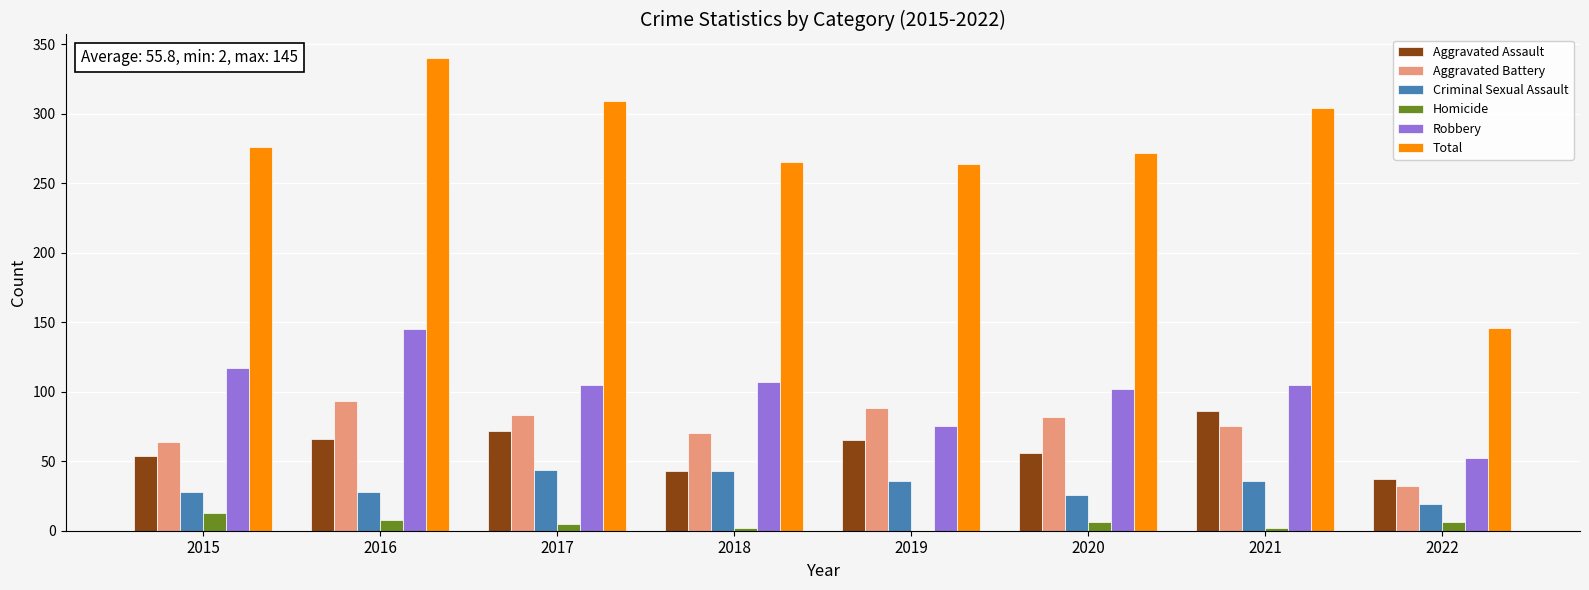

What is the sum of all Aggravated Battery values?

587